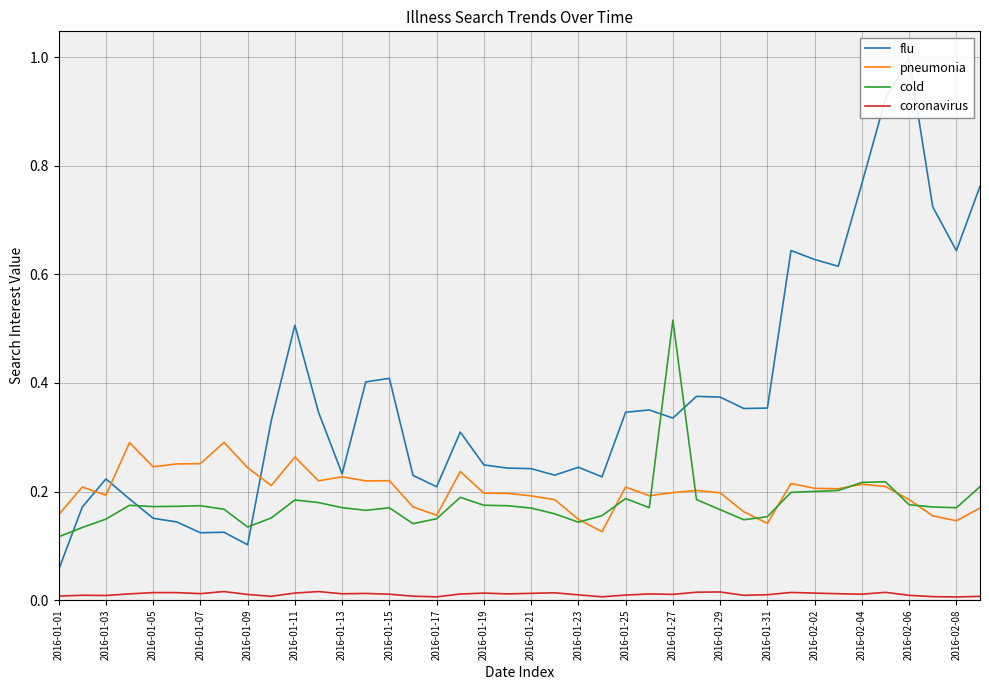

What is the difference between the maximum and minimum values in the cold series?

0.4